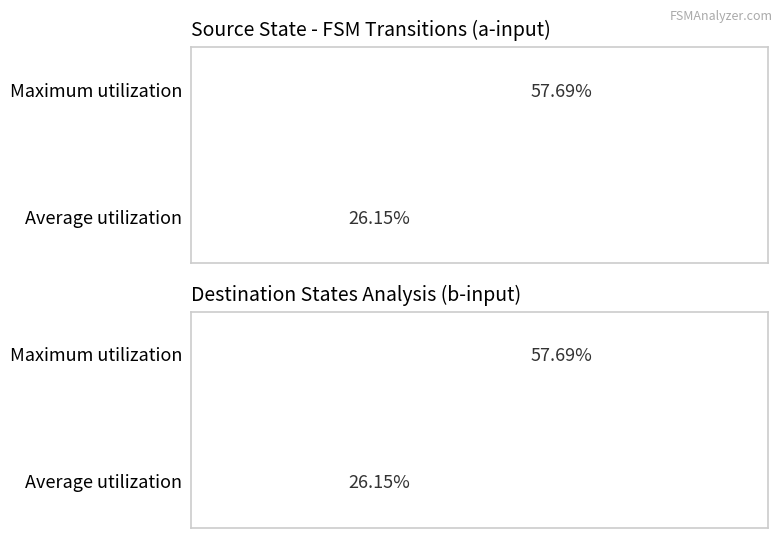

Does the chart contain any negative values?

No